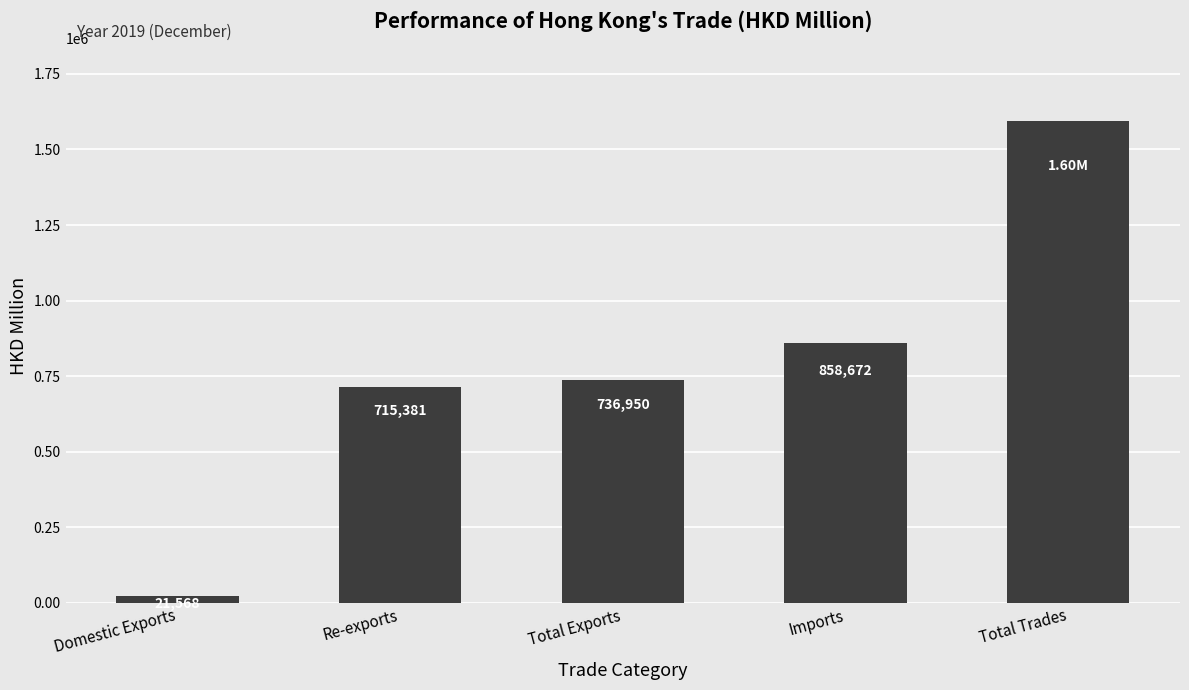

At which label does the data first exceed 736949?

Total Exports